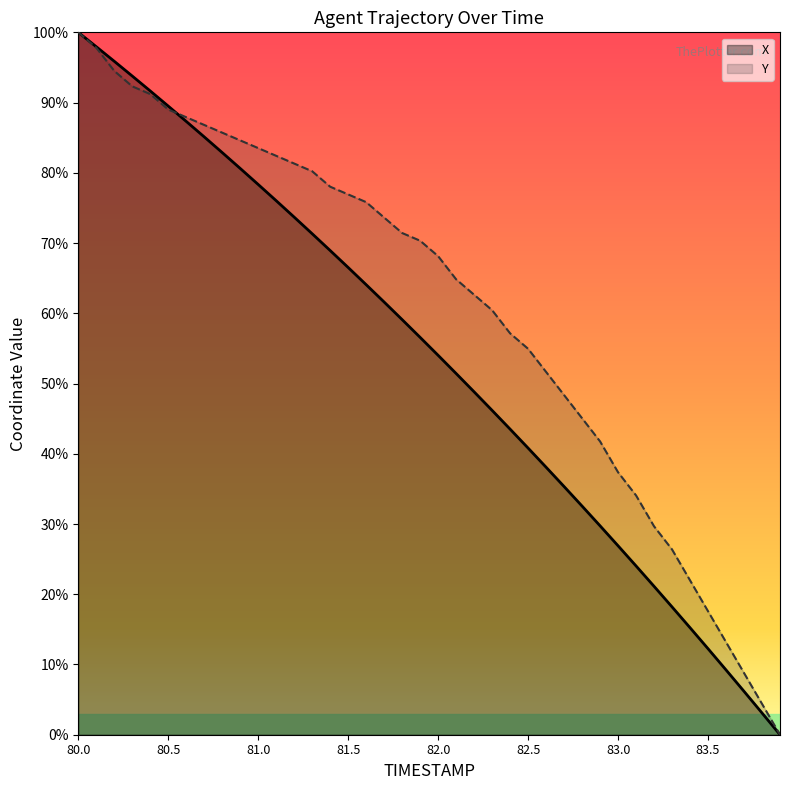

Which category has the lowest value in the Y series?

83.9